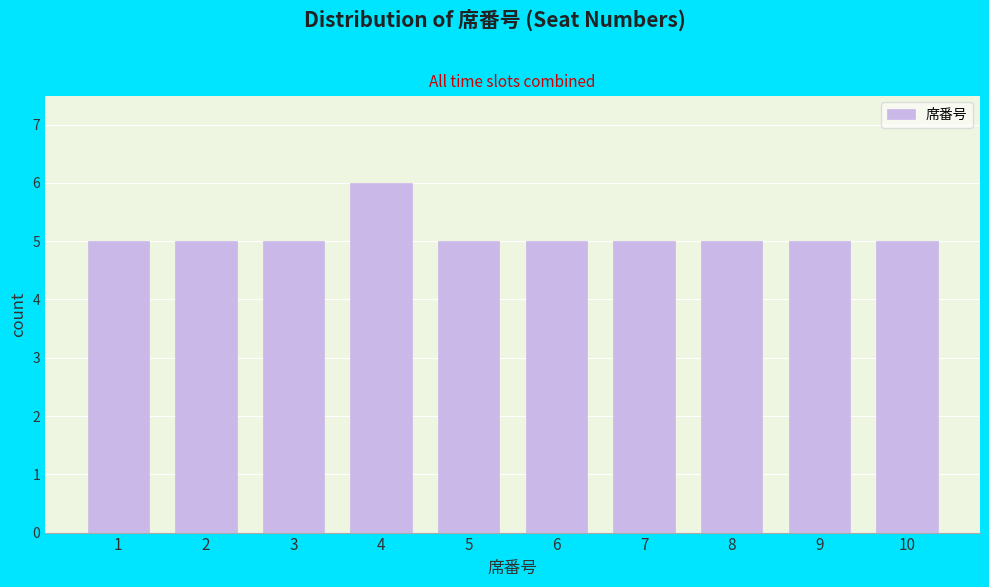

Reading left to right, extract all data points from this chart.

5	5	5	6	5	5	5	5	5	5